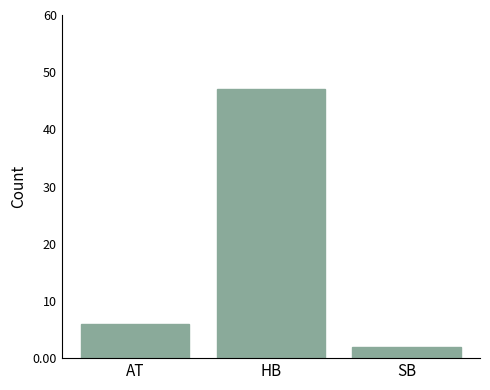

Reading right to left, transcribe all the data shown in this chart.

2	47	6